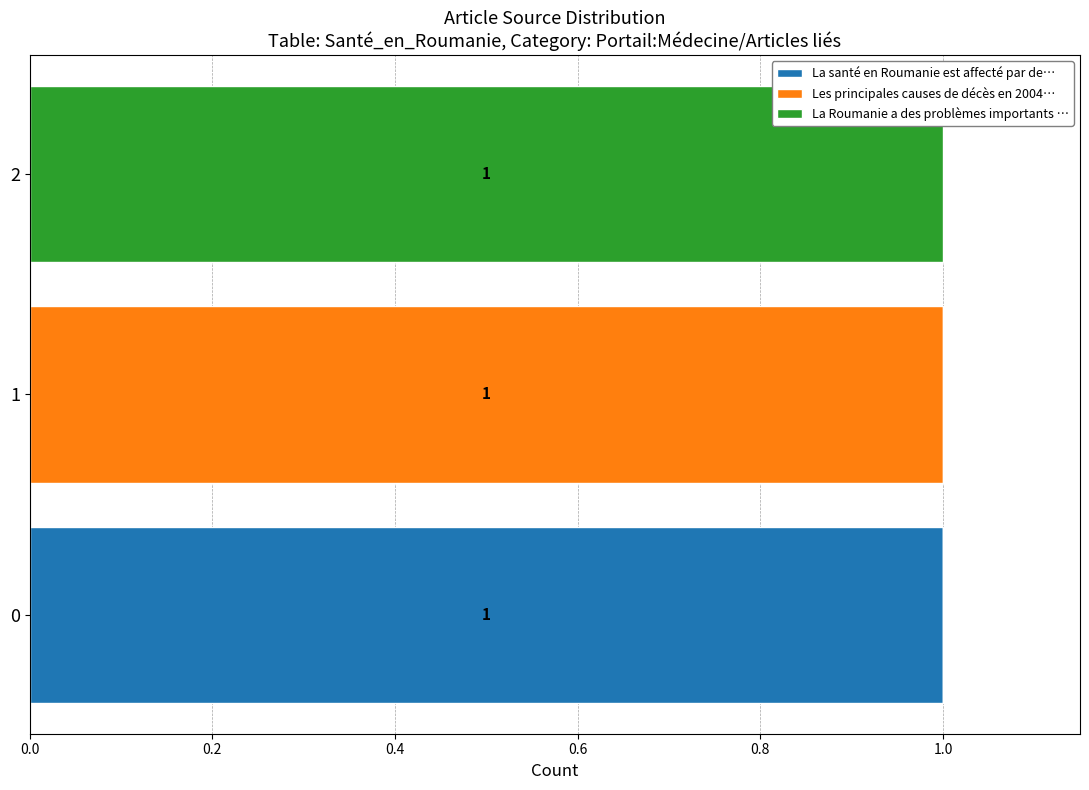

How many data points does each series have?

3